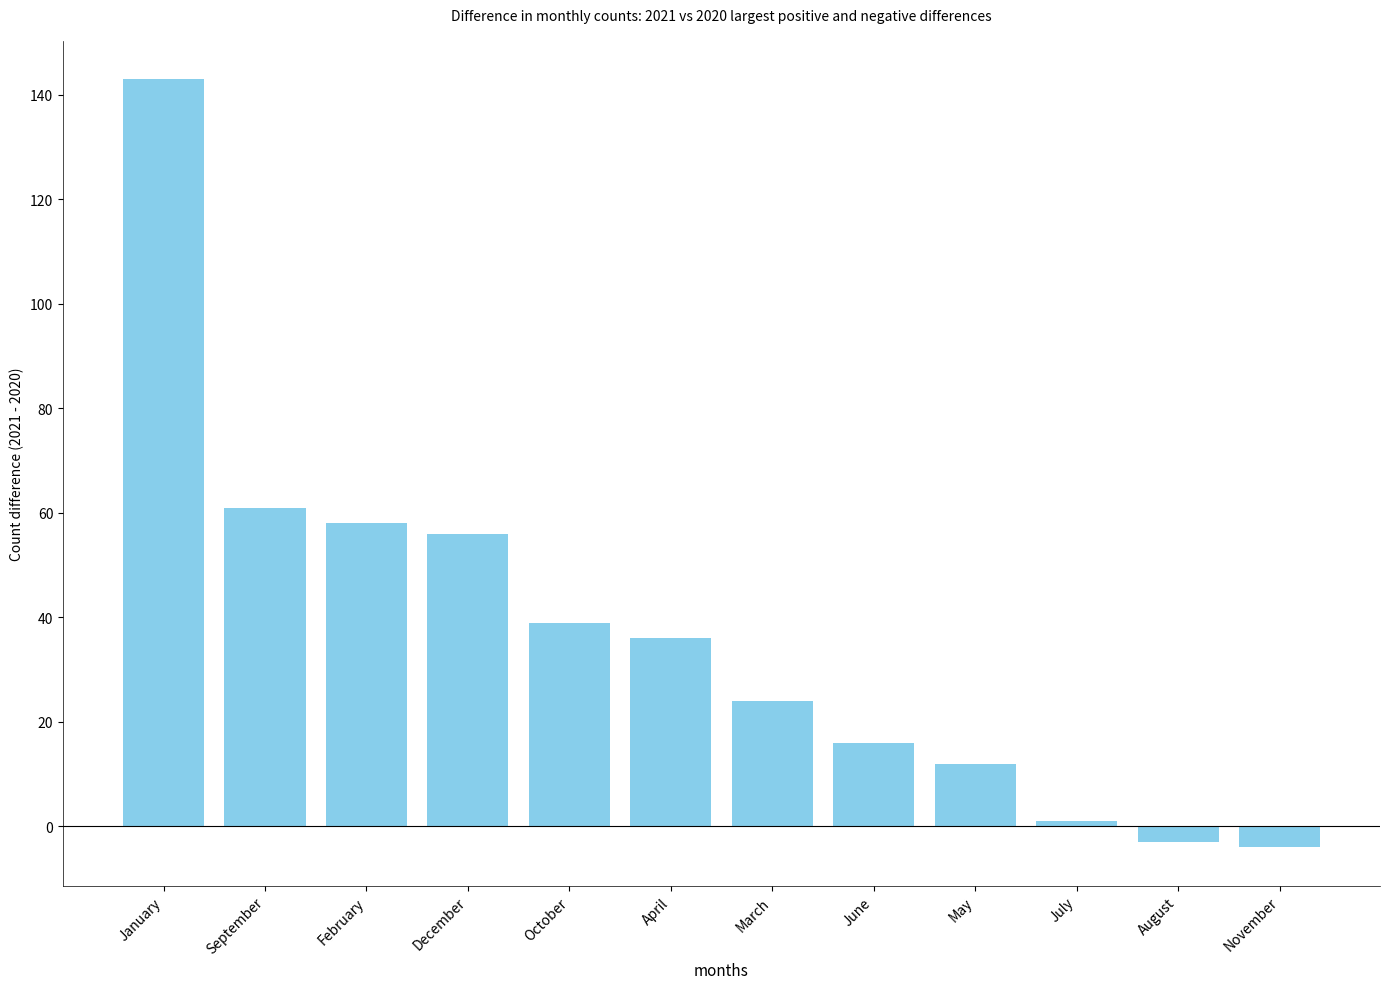

Reading left to right, list all the values displayed in this chart.

143	61	58	56	39	36	24	16	12	1	-3	-4